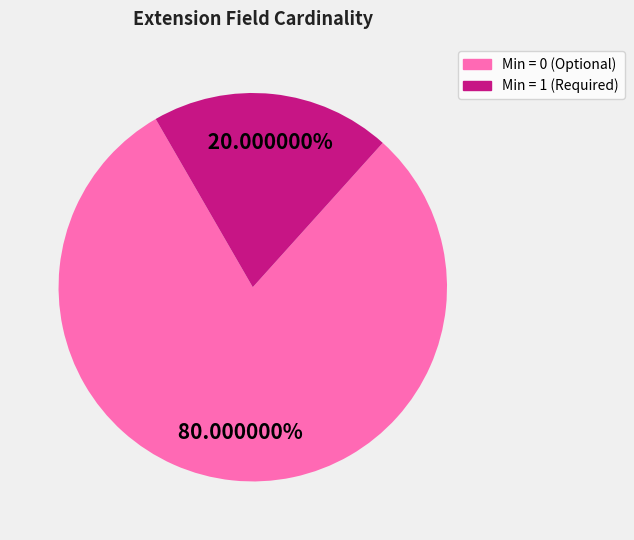

Is there a majority slice in this chart?

Yes